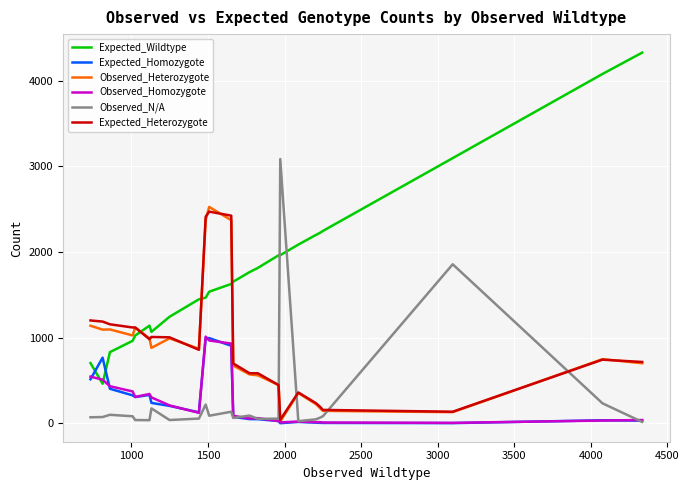

What is the highest value of the Expected_Heterozygote series?

2471